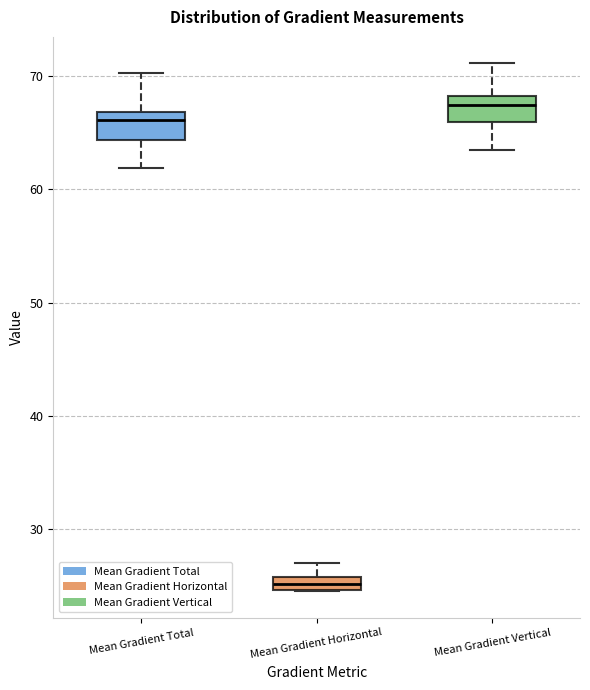

Which box has the lowest median line?

Mean Gradient Horizontal